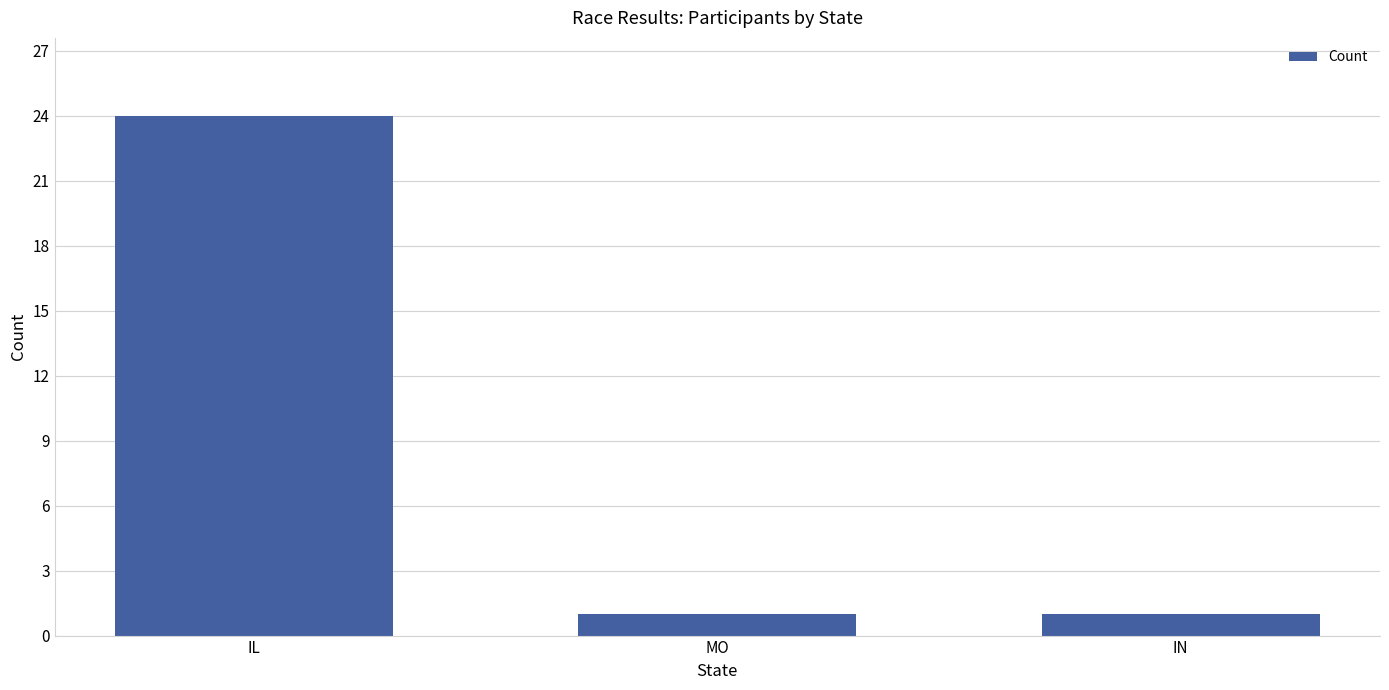

Between IN and IL, which is larger?

IL